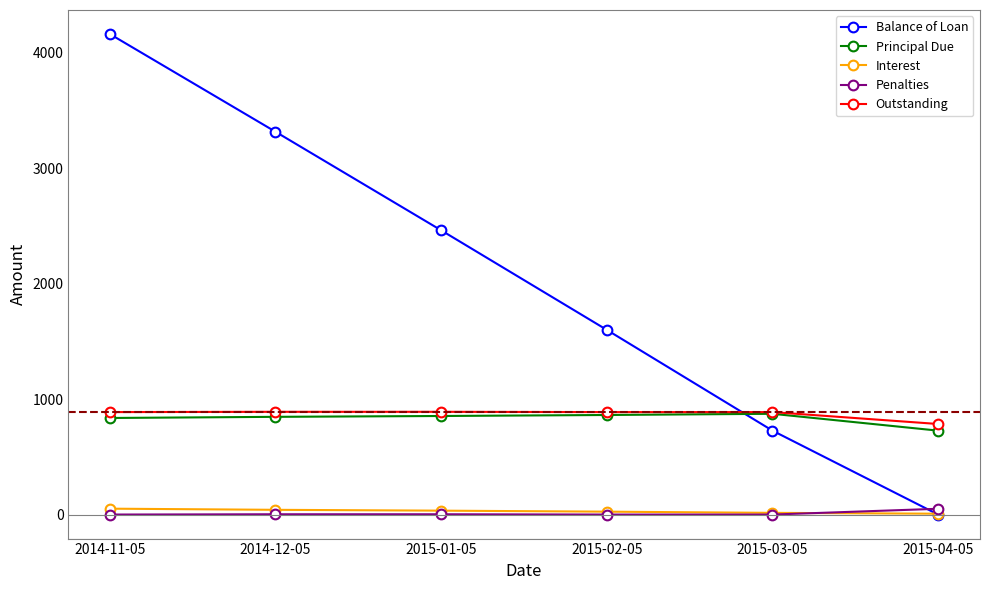

What is the label of the 3rd point from the right?

2015-02-05